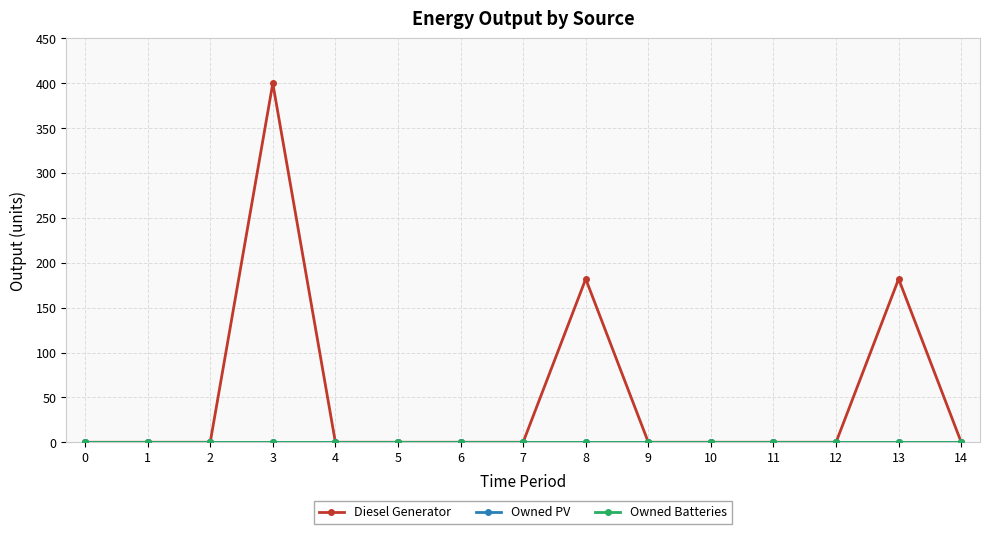

Between 11 and 8, which is larger?

8